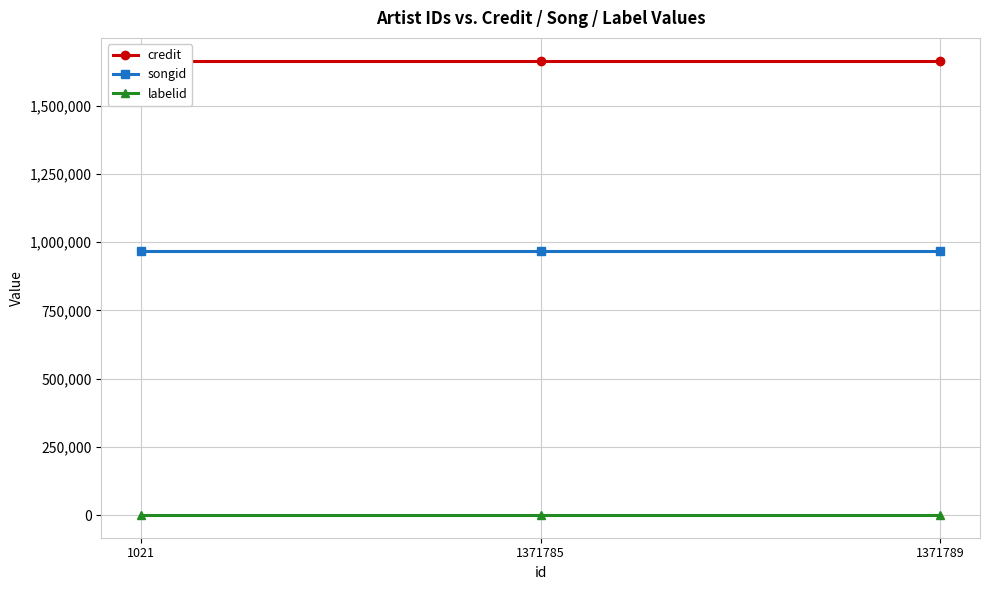

How many lines are shown in the chart?

3